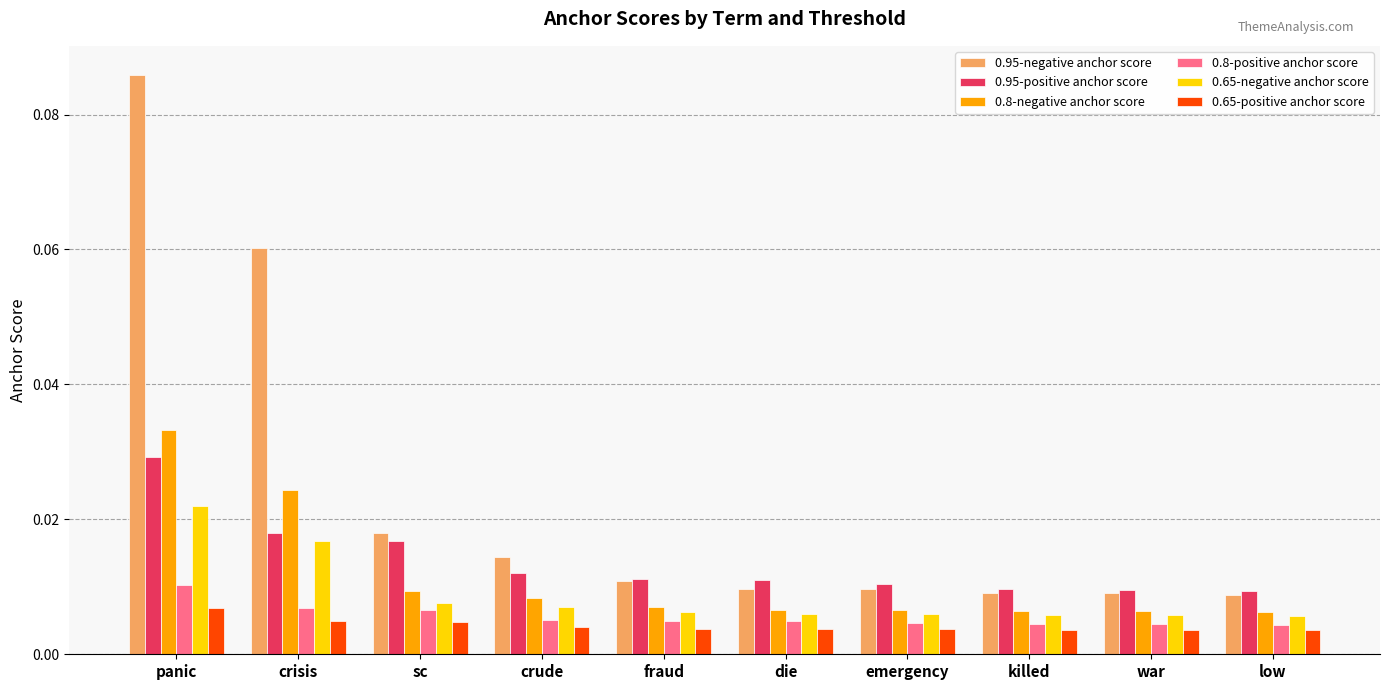

At which category does the chart reach its peak across all series?

panic